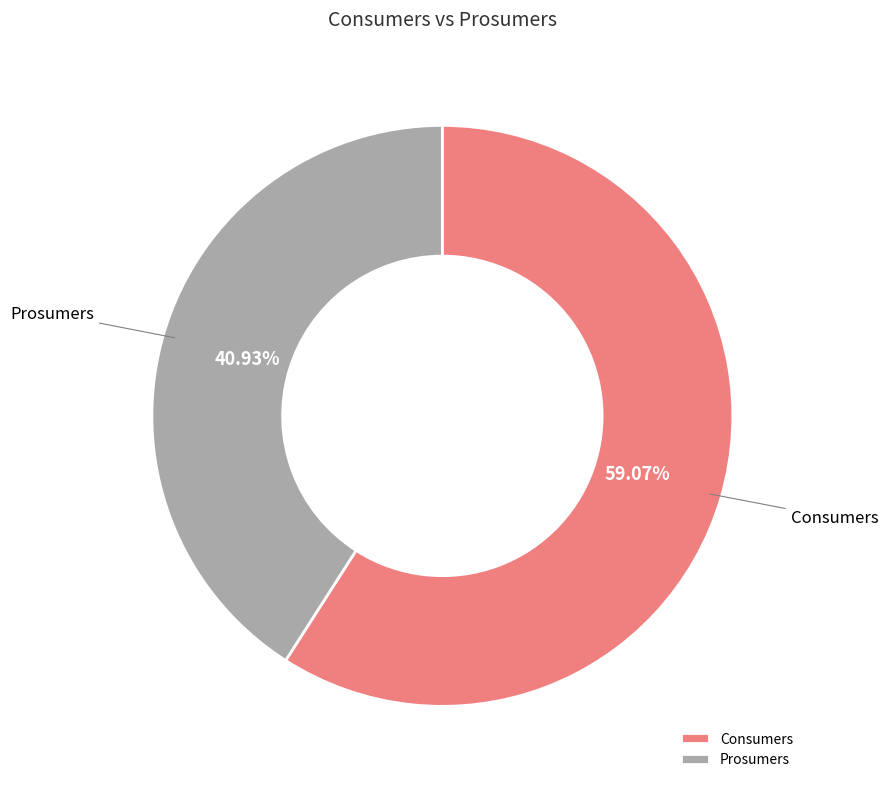

What is the ratio of the value at Consumers to the value at Prosumers?

1.4